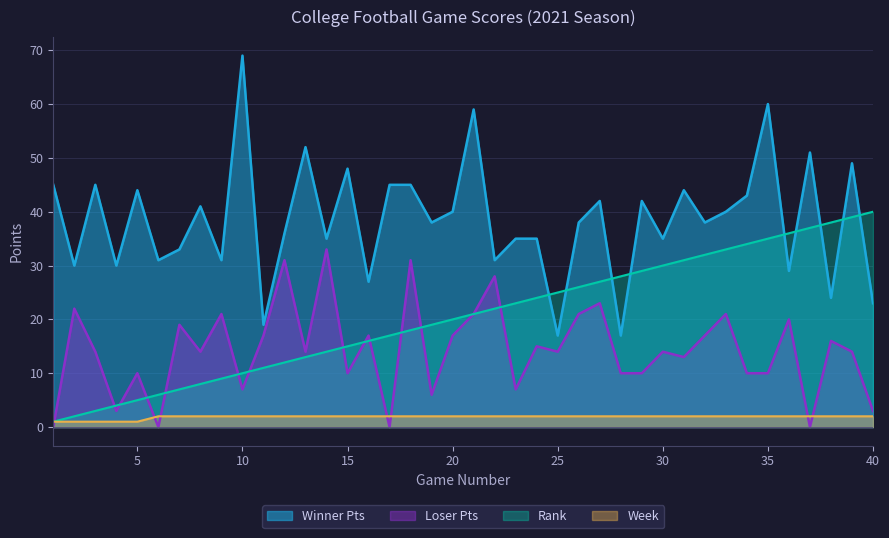

Rank the categories by Week value from lowest to highest.

1, 2, 3, 4, 5, 6, 7, 8, 9, 10, 11, 12, 13, 14, 15, 16, 17, 18, 19, 20, 21, 22, 23, 24, 25, 26, 27, 28, 29, 30, 31, 32, 33, 34, 35, 36, 37, 38, 39, 40